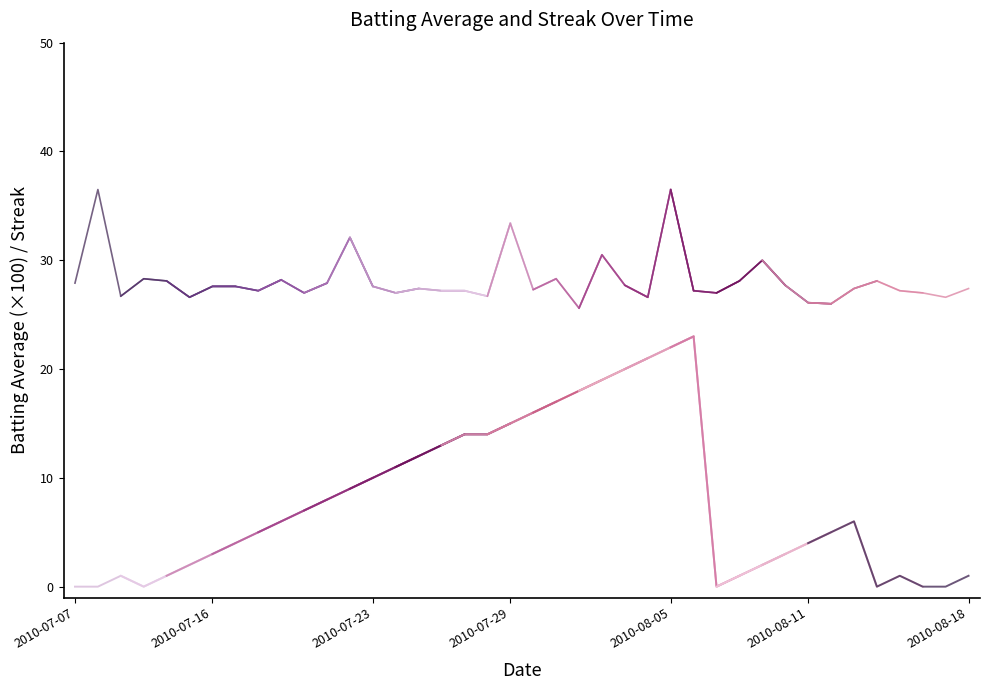

How many series are shown in this chart?

2